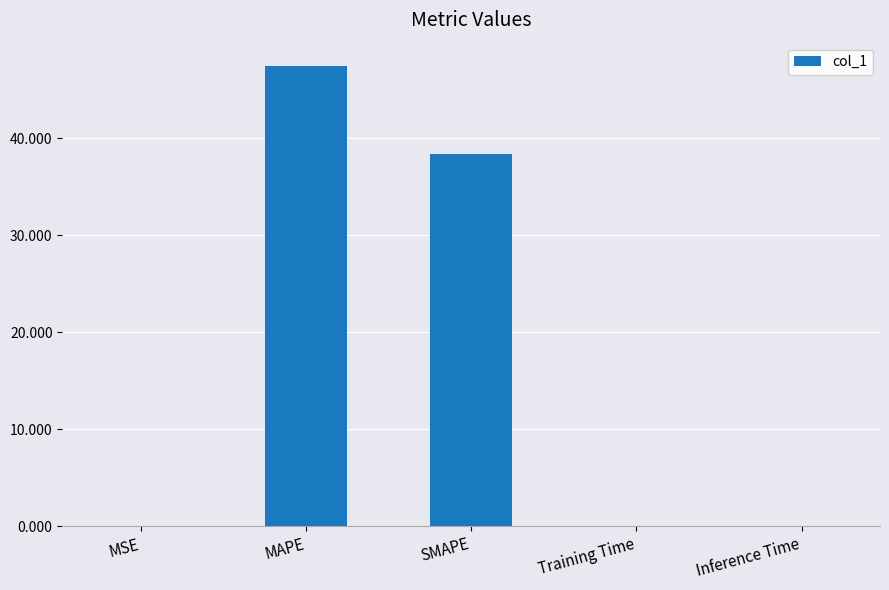

What is the maximum value shown in the chart?

47.5